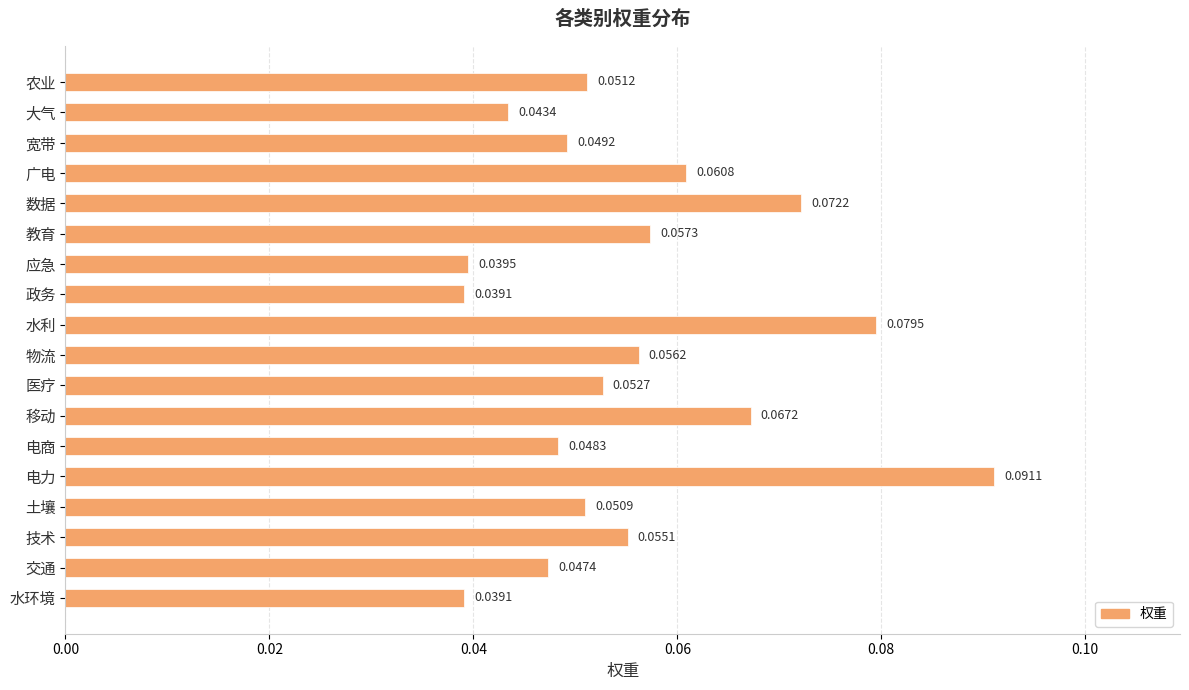

What is the sum of all values?

1.0